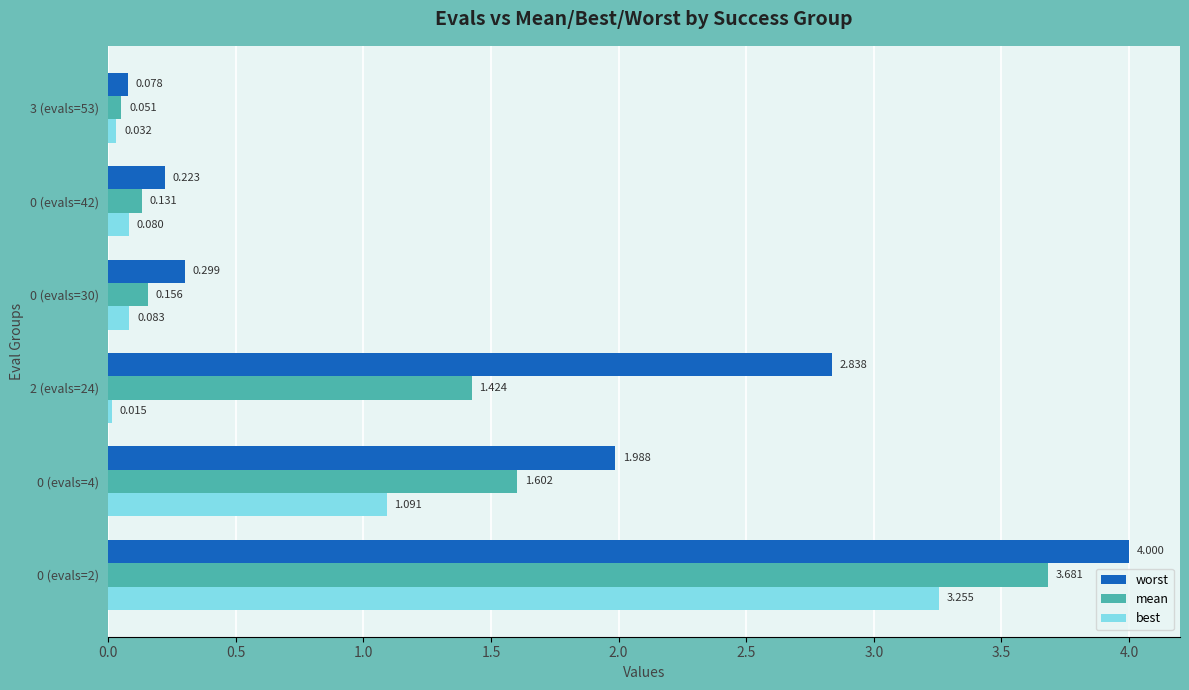

What are all the series names shown in the legend?

worst, mean, best